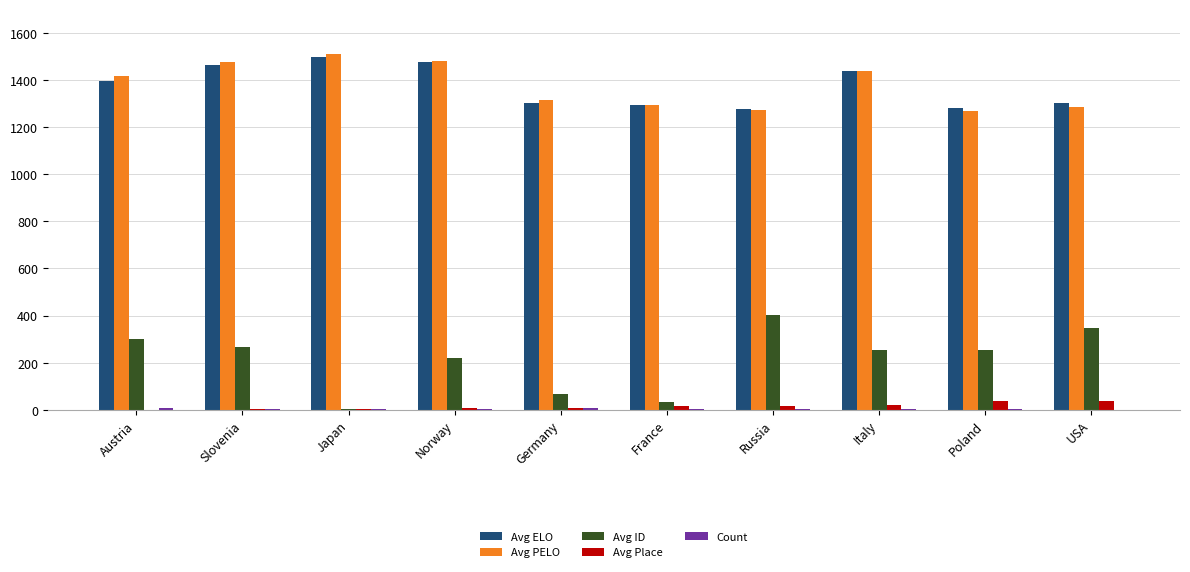

Between Slovenia and France, which series saw the biggest shift?

Avg ID